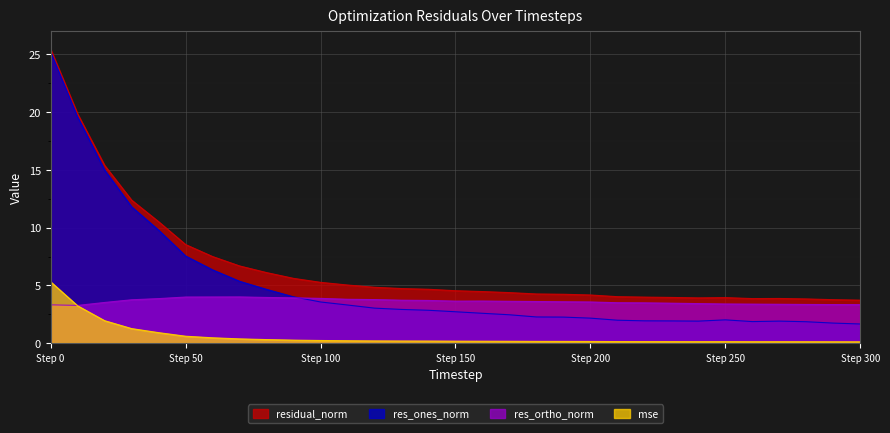

At 280, list the series in order from smallest to largest.

mse, res_ones_norm, res_ortho_norm, residual_norm